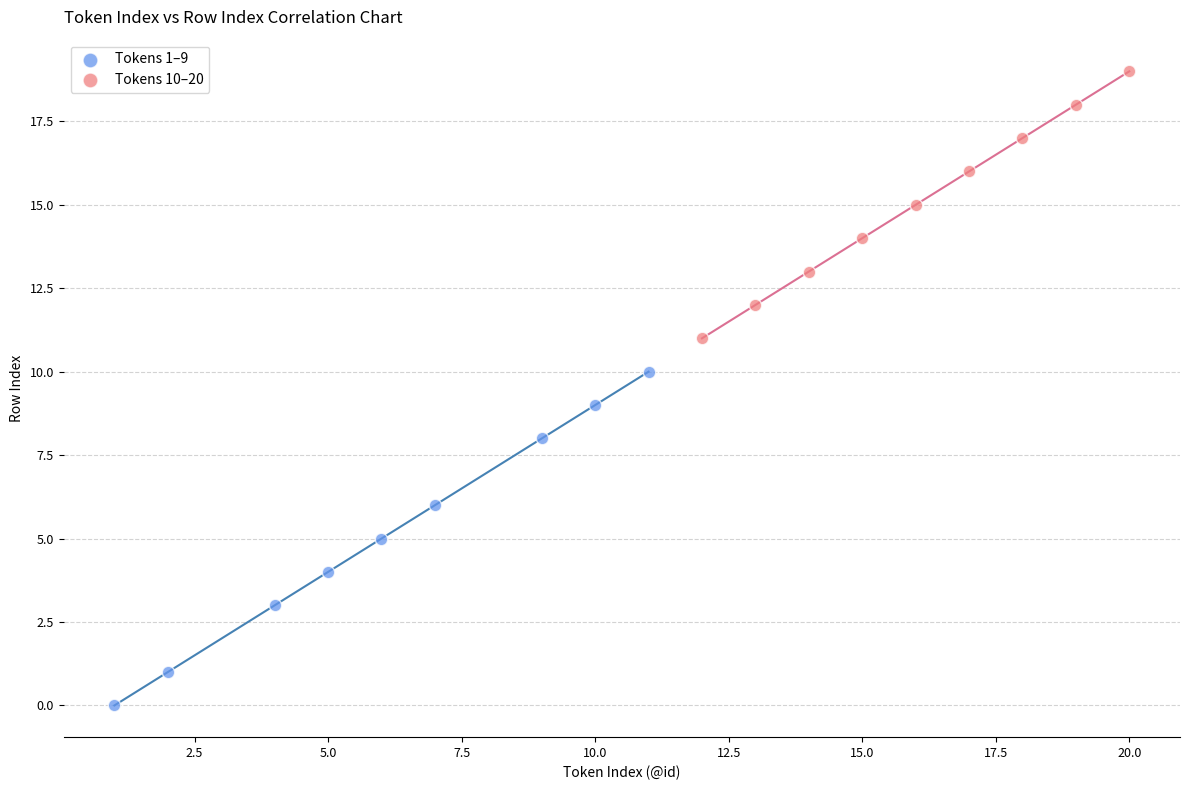

Which series contains the highest Y value?

Tokens 10–20